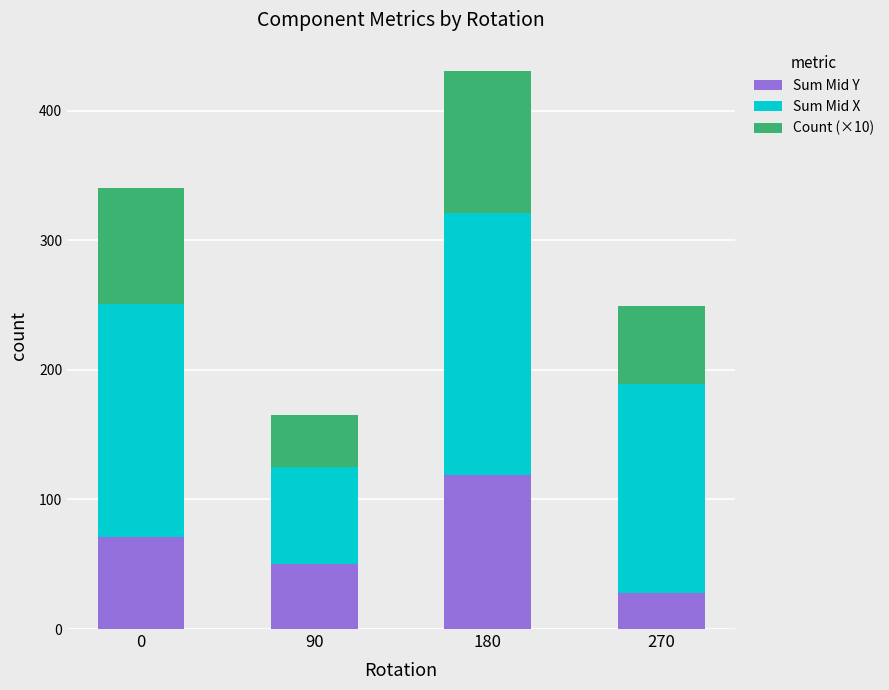

The value of Sum Mid Y at 90 is 50.0. True or false?

True